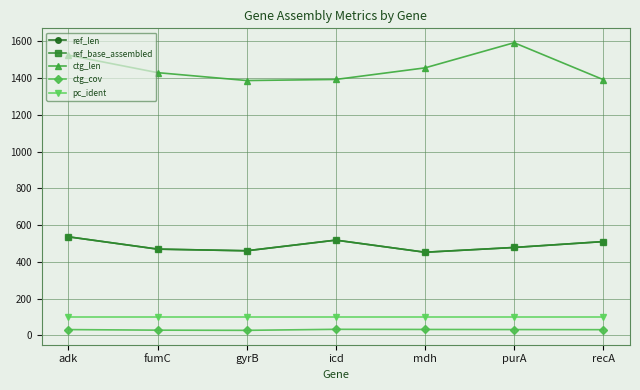

Does the chart have visible grid lines?

Yes